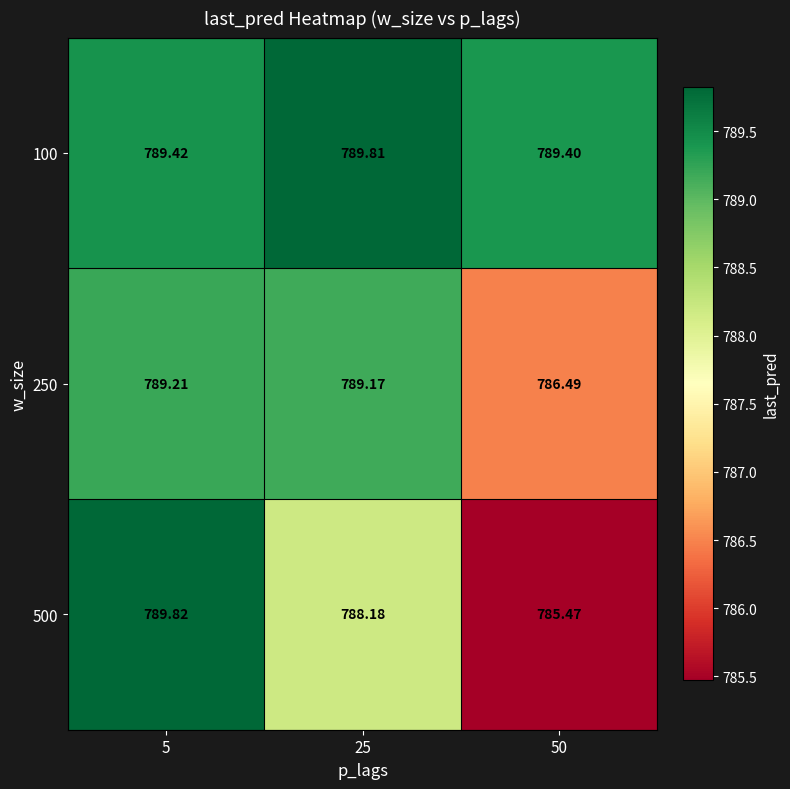

How many distinct data groups are displayed?

3